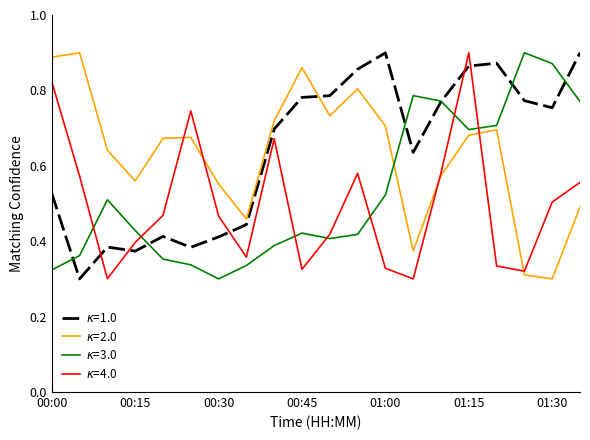

Does the chart display data point markers on the line(s)?

No